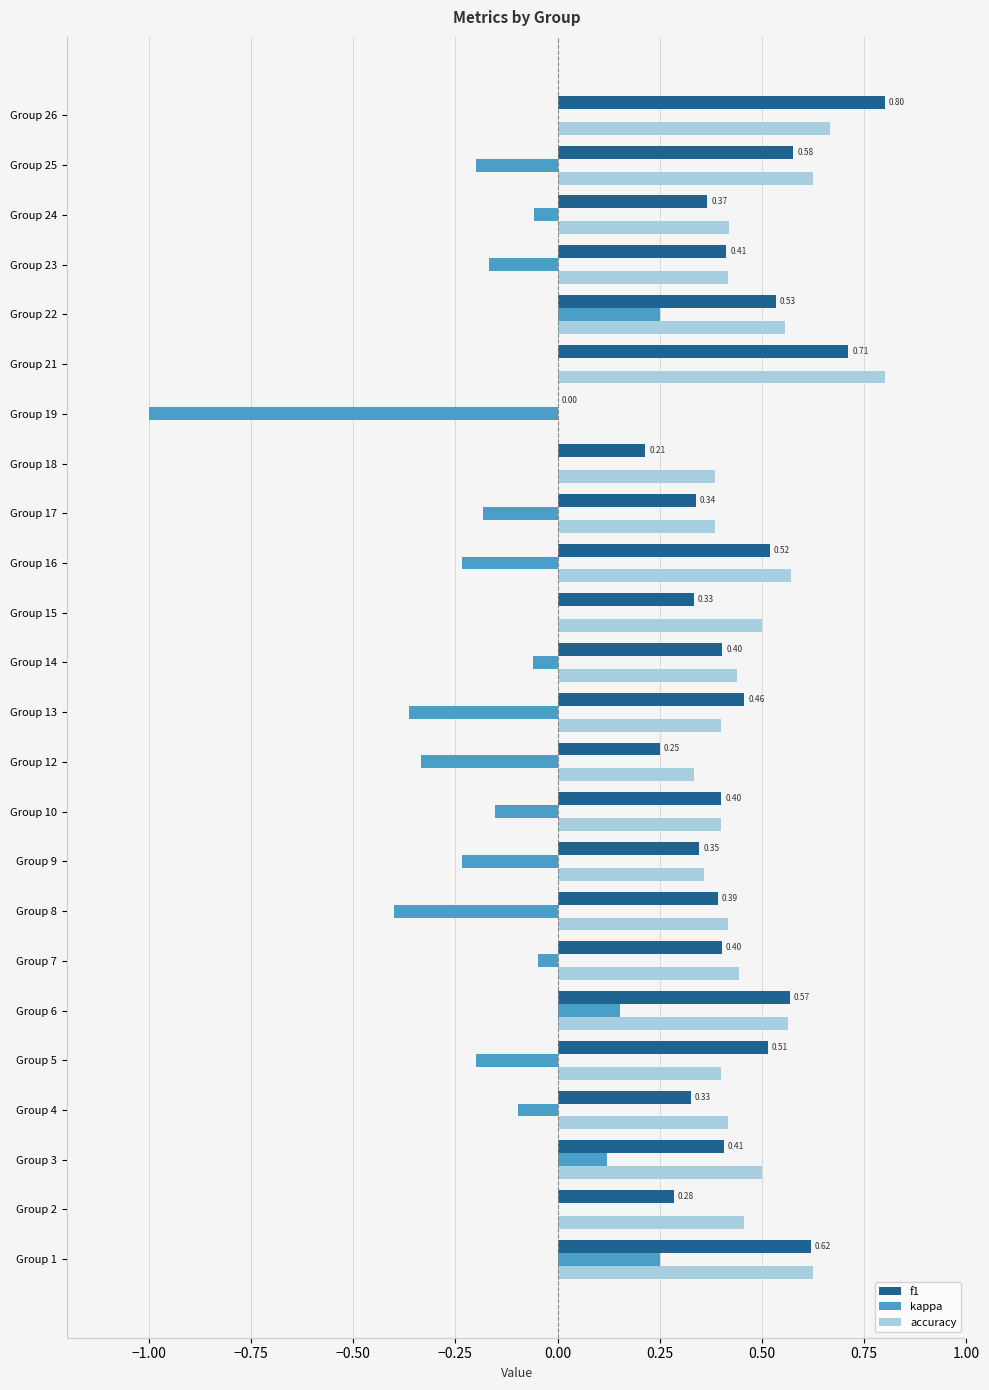

What is the sum of all accuracy values?

11.1